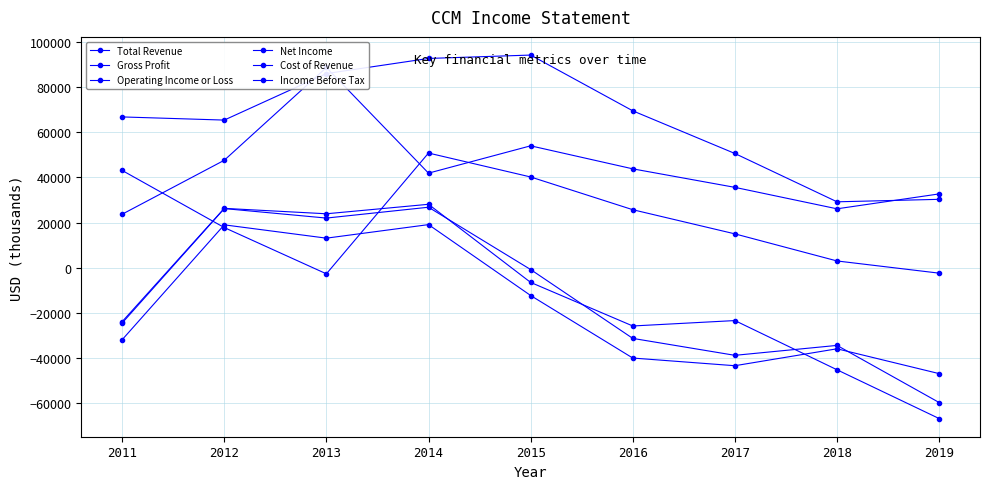

Reading right to left, list all the values displayed in this chart.

Total Revenue: 30300	29200	50600	69500	94200	92700	86000	65400	66800
Gross Profit: -2400	3000	15000	25700	40200	50800	-2700	17800	43100
Operating Income or Loss: -66800	-45200	-23400	-25800	-6500	28100	23900	26300	-23900
Net Income: -46900	-35900	-43400	-40000	-12300	19100	13100	19000	-31900
Cost of Revenue: 32700	26100	35600	43800	54000	41900	88700	47600	23700
Income Before Tax: -59700	-34400	-38800	-31300	-800	26800	22000	26200	-24500